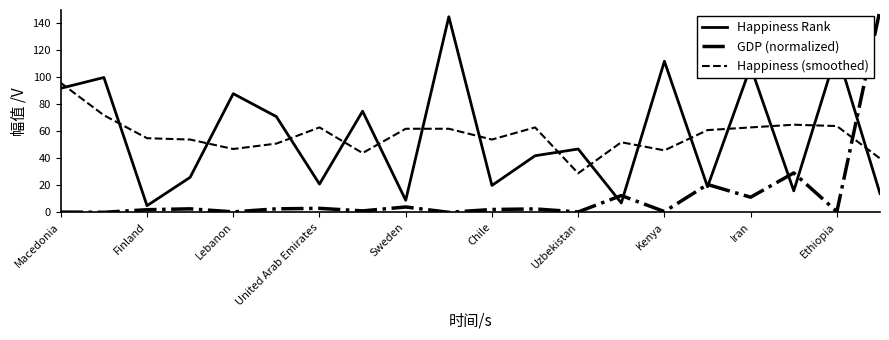

Which series has the largest range (max minus min)?

GDP (normalized)